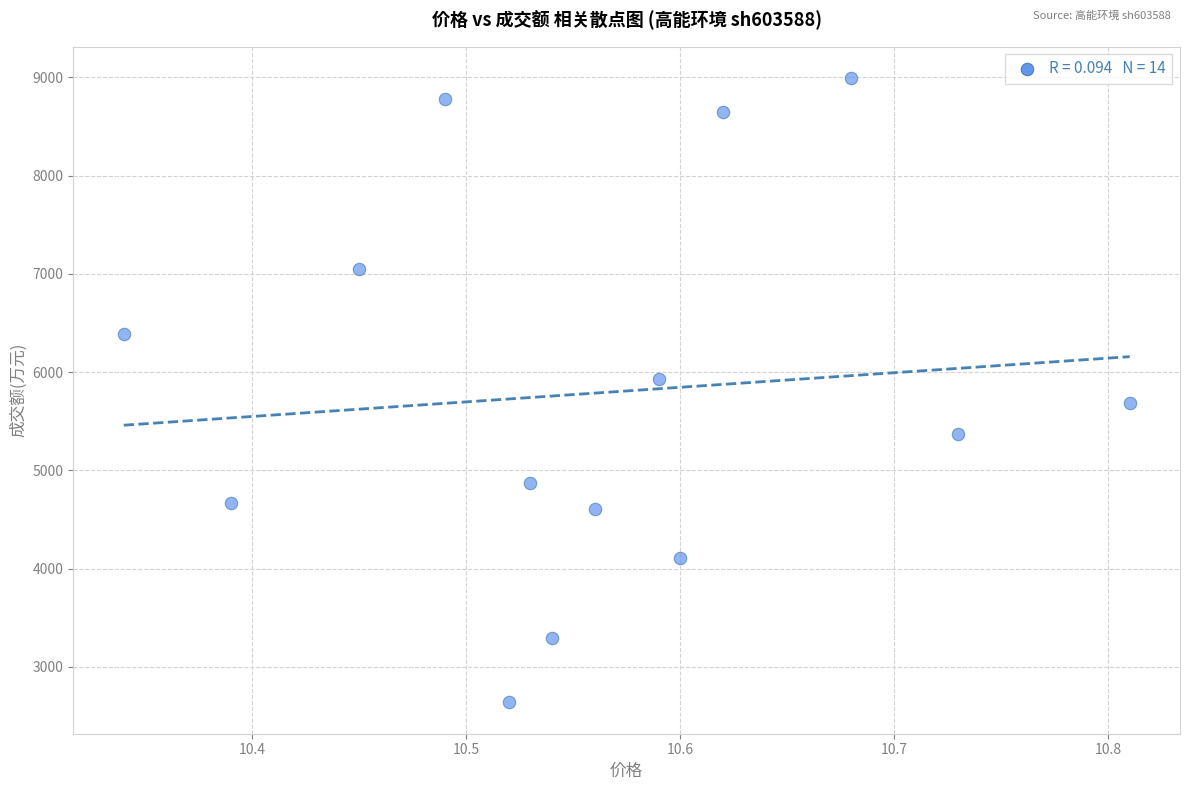

What is the range of Y values (max minus min)?

6357